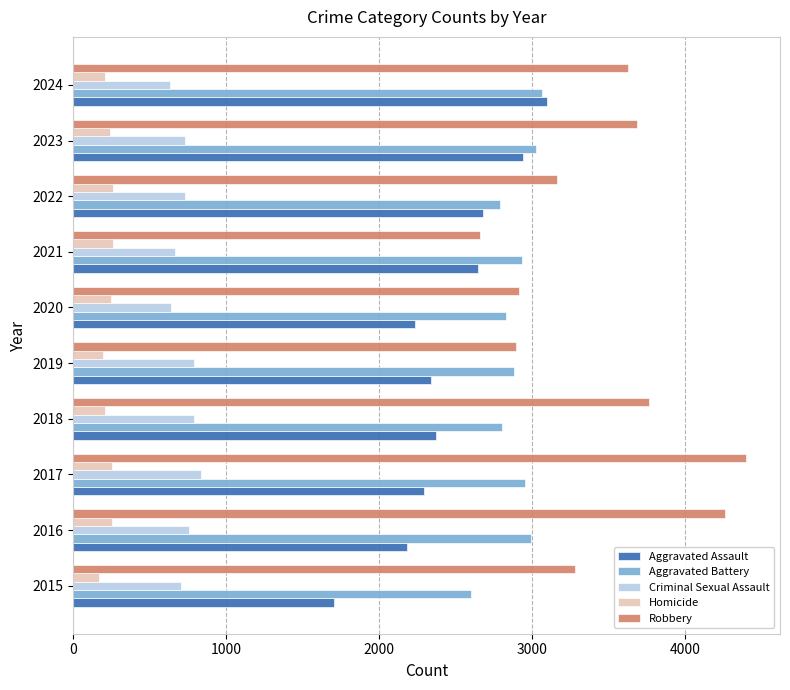

The value of Criminal Sexual Assault at 2024 is 629. True or false?

True